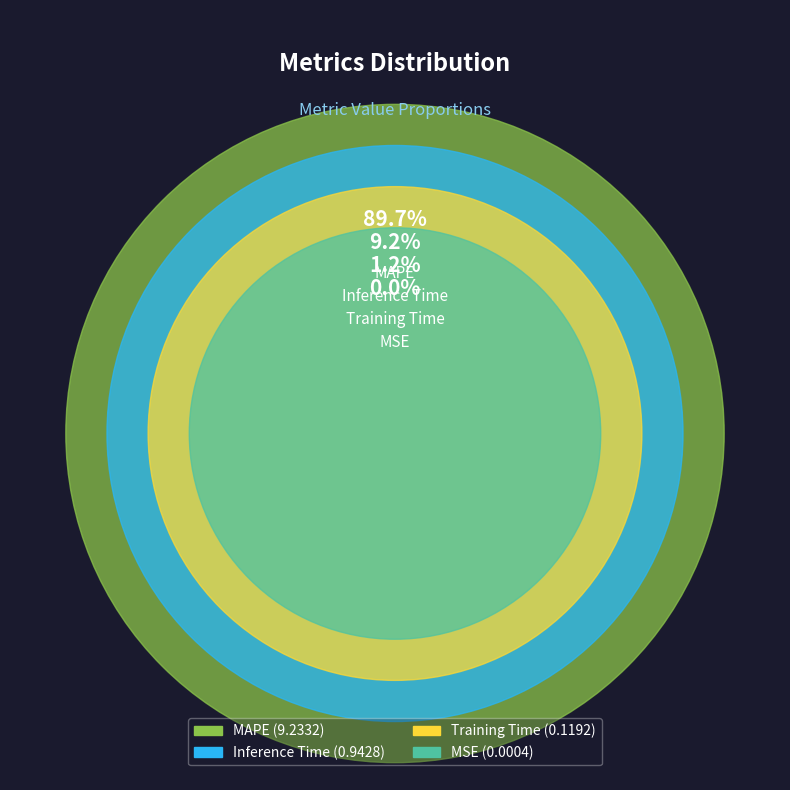

What is the change in value from Training Time to Inference Time?

+0.8